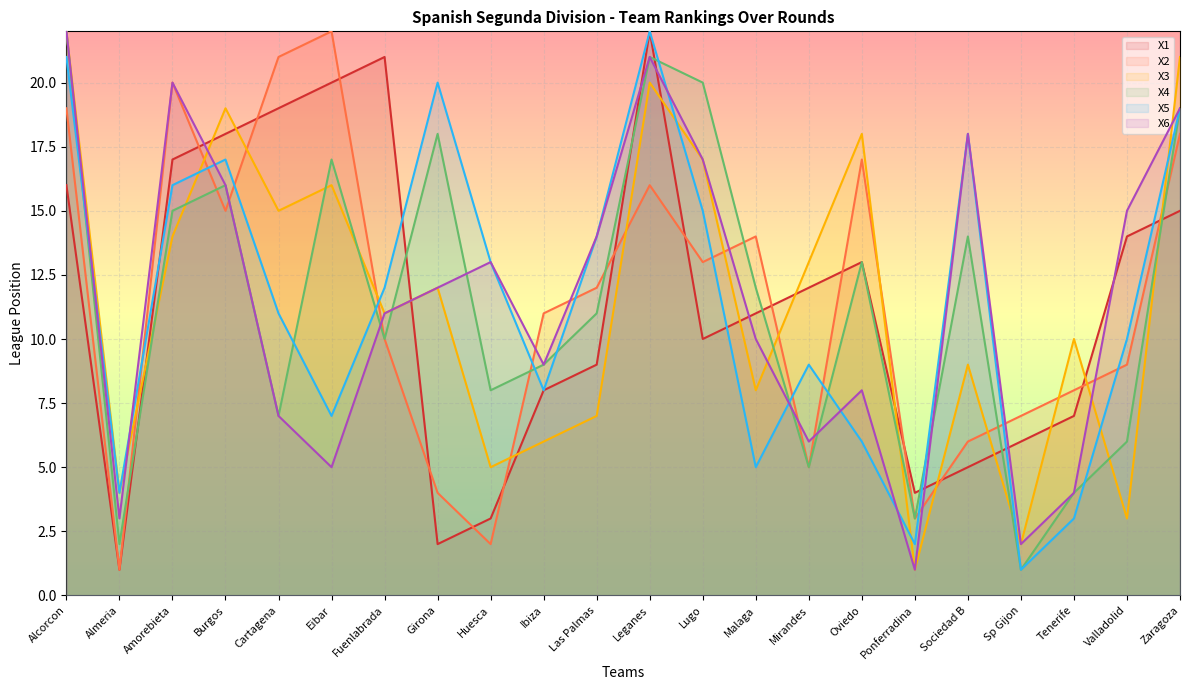

How many distinct data groups are displayed?

6